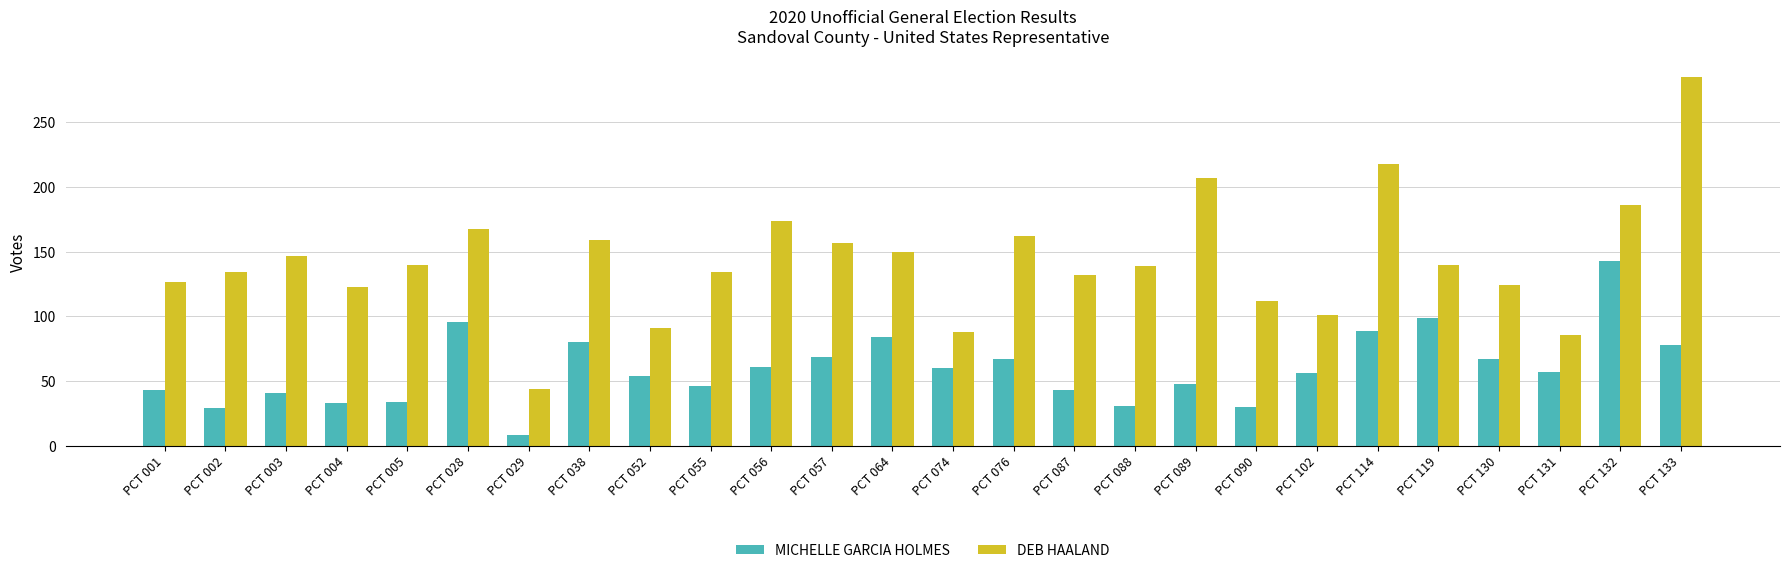

Which series changed the most between PCT 076 and PCT 088?

MICHELLE GARCIA HOLMES